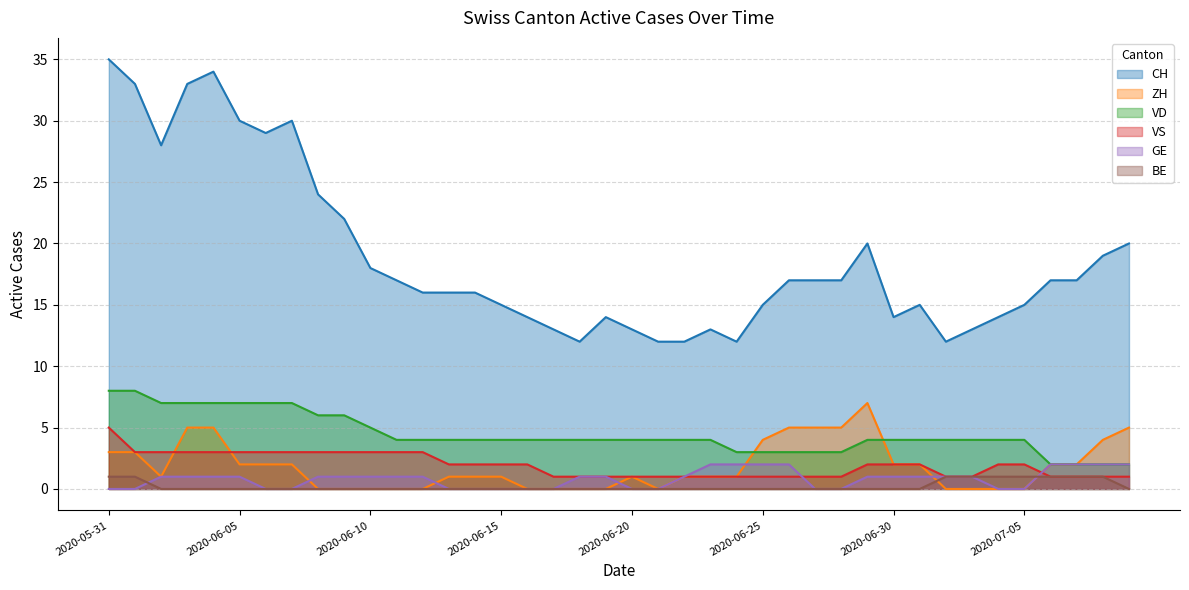

Is it true that GE equals 1 at 2020-07-07?

False